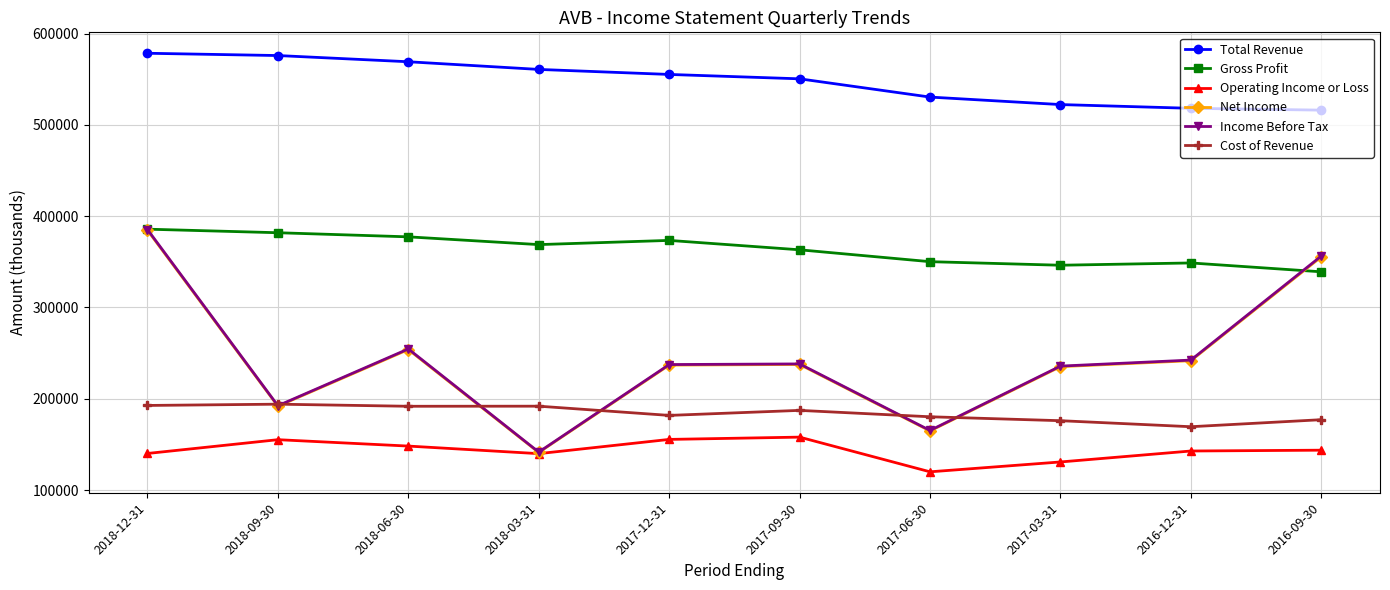

Count the number of data series in this chart.

6